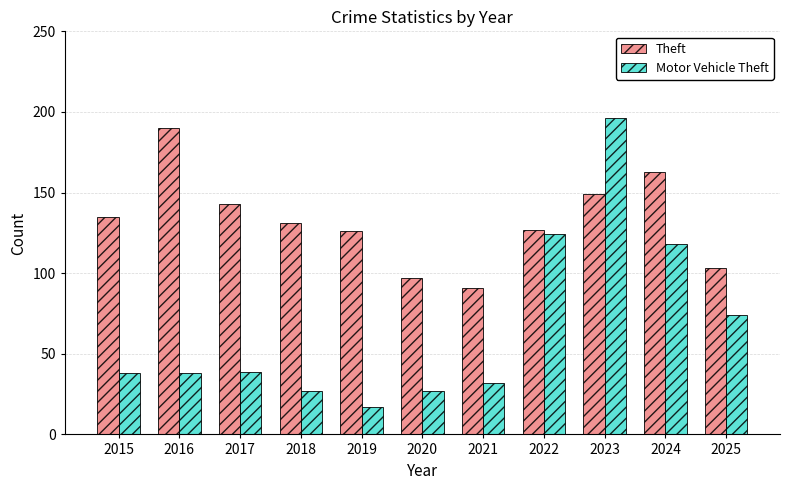

What is the difference between the Motor Vehicle Theft values at 2025 and 2019?

57